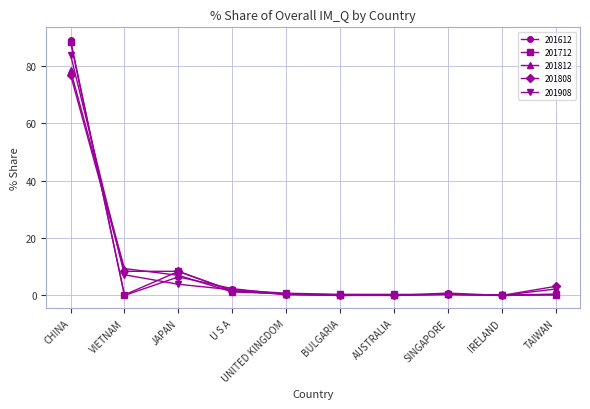

What is the maximum value shown in the chart?

89.1